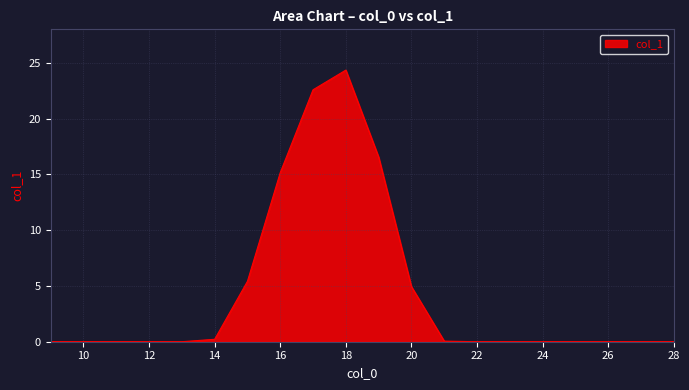

What is the maximum value shown in the chart?

24.3